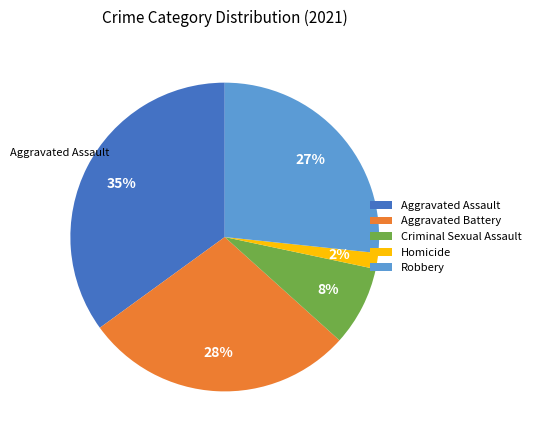

What percentage is the Robbery slice, to the nearest percent?

27%